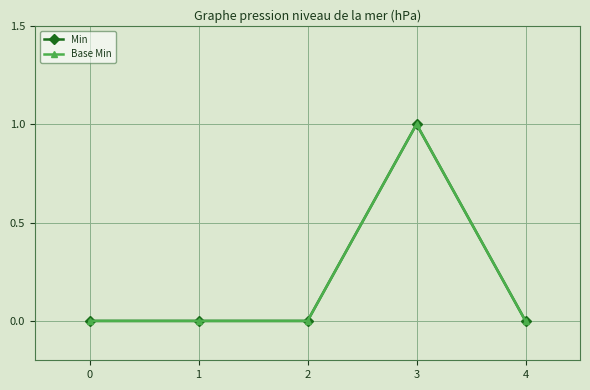

Does the chart have visible grid lines?

Yes